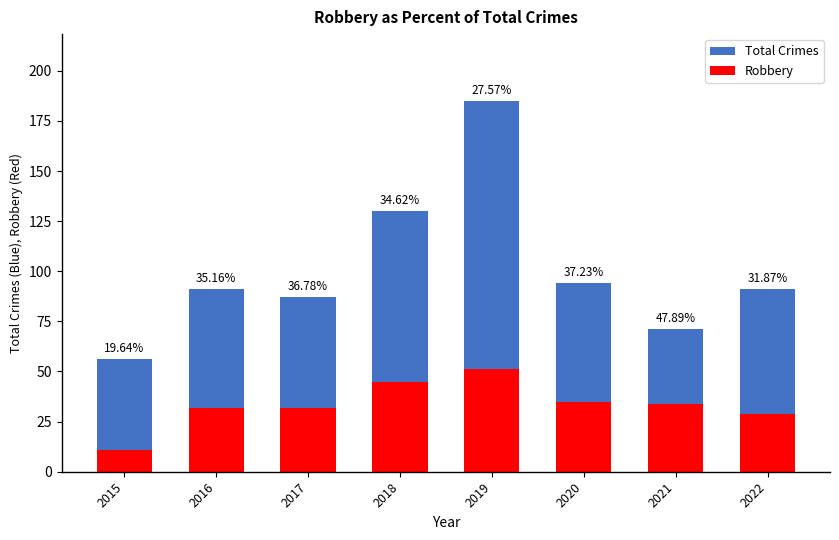

Which series has the widest spread of values?

Total Crimes